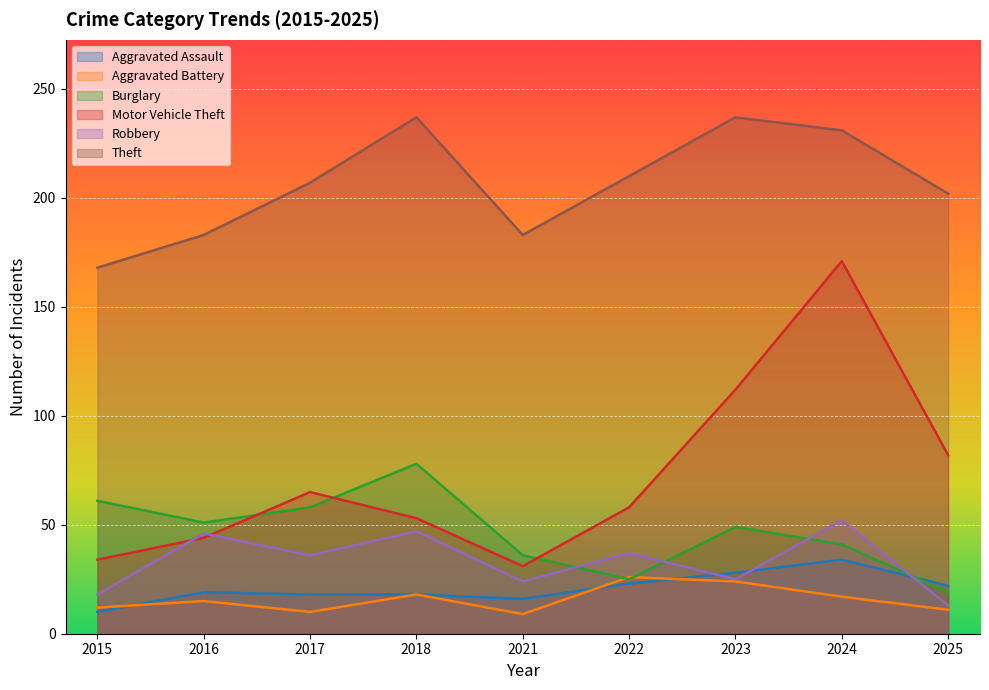

Is the value of Motor Vehicle Theft at 2023 greater than the value of Burglary at 2016?

Yes